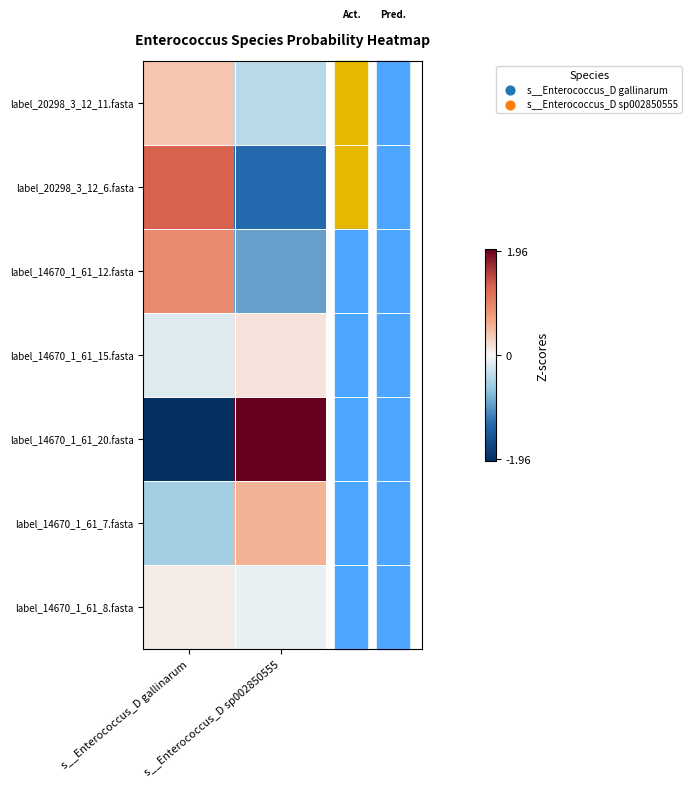

At s__Enterococcus_D gallinarum, list the series in order from smallest to largest.

label_14670_1_61_20.fasta, label_14670_1_61_7.fasta, label_14670_1_61_15.fasta, label_14670_1_61_8.fasta, label_20298_3_12_11.fasta, label_14670_1_61_12.fasta, label_20298_3_12_6.fasta